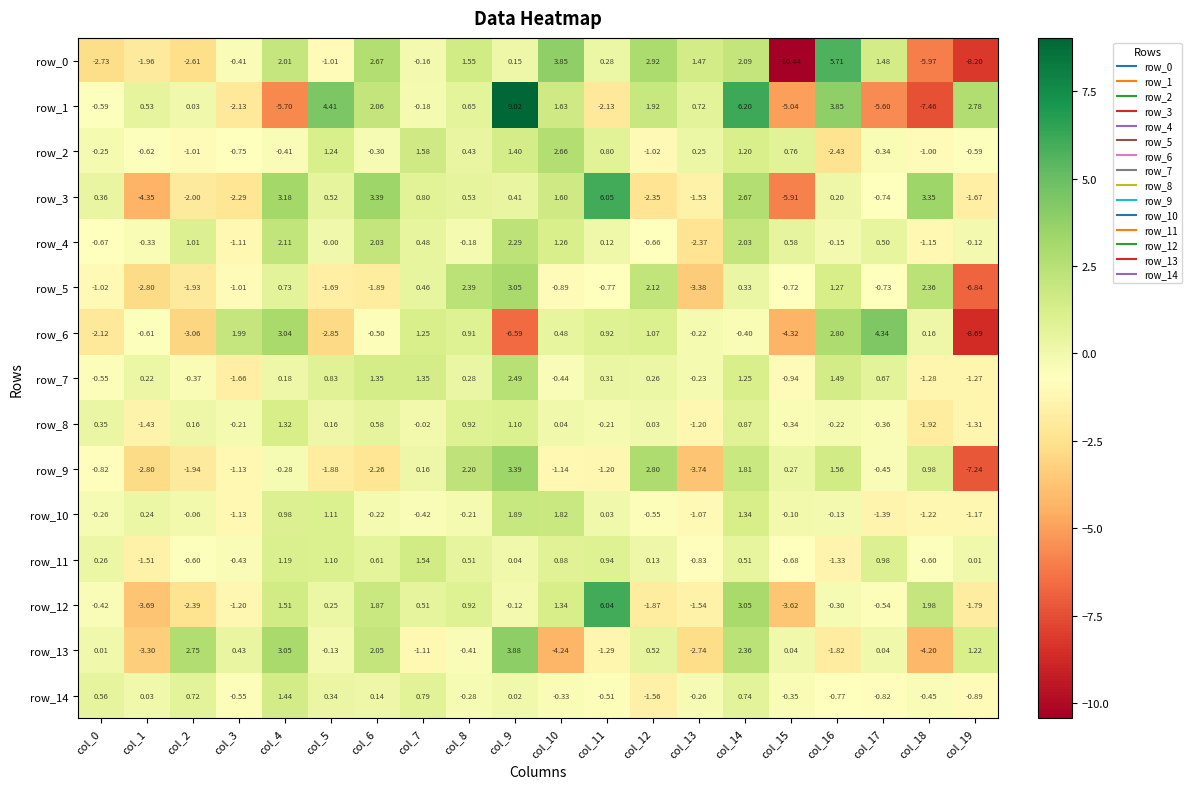

Is the value of row_12 at col_18 greater than the value of row_2 at col_5?

Yes